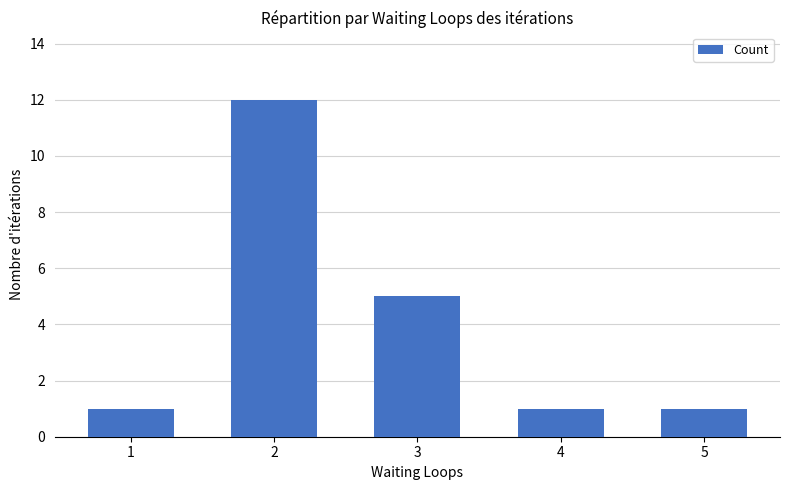

What is the ratio of the value at 1 to the value at 3?

0.2